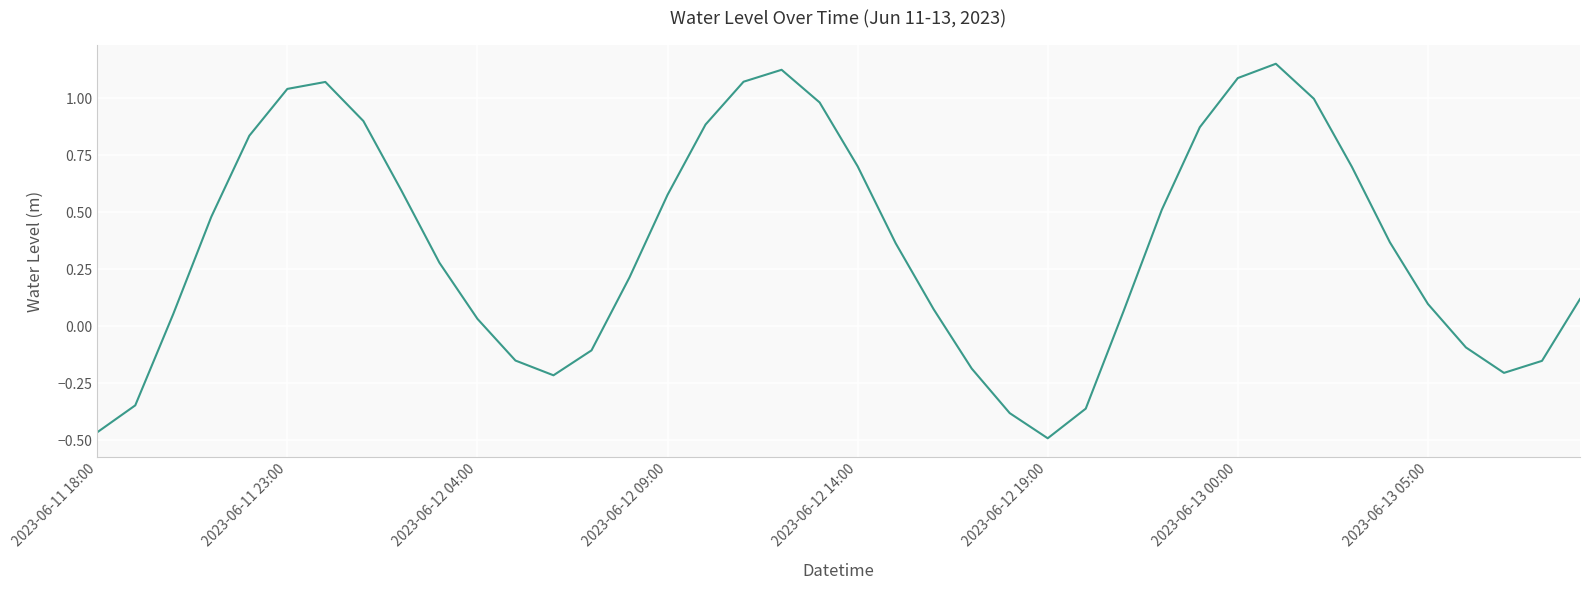

Reading left to right, list all the values displayed in this chart.

-0.5	-0.3	0.1	0.5	0.8	1.0	1.1	0.9	0.6	0.3	0.0	-0.2	-0.2	-0.1	0.2	0.6	0.9	1.1	1.1	1.0	0.7	0.4	0.1	-0.2	-0.4	-0.5	-0.4	0.1	0.5	0.9	1.1	1.2	1.0	0.7	0.4	0.1	-0.1	-0.2	-0.2	0.1